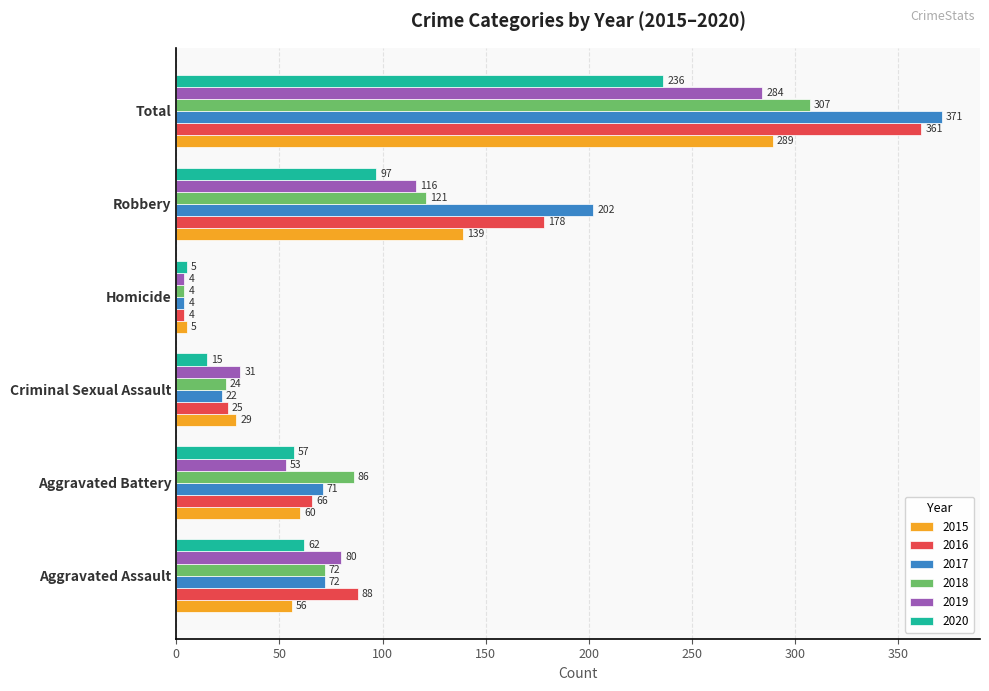

What is the difference between the 2016 values at Homicide and Aggravated Assault?

84